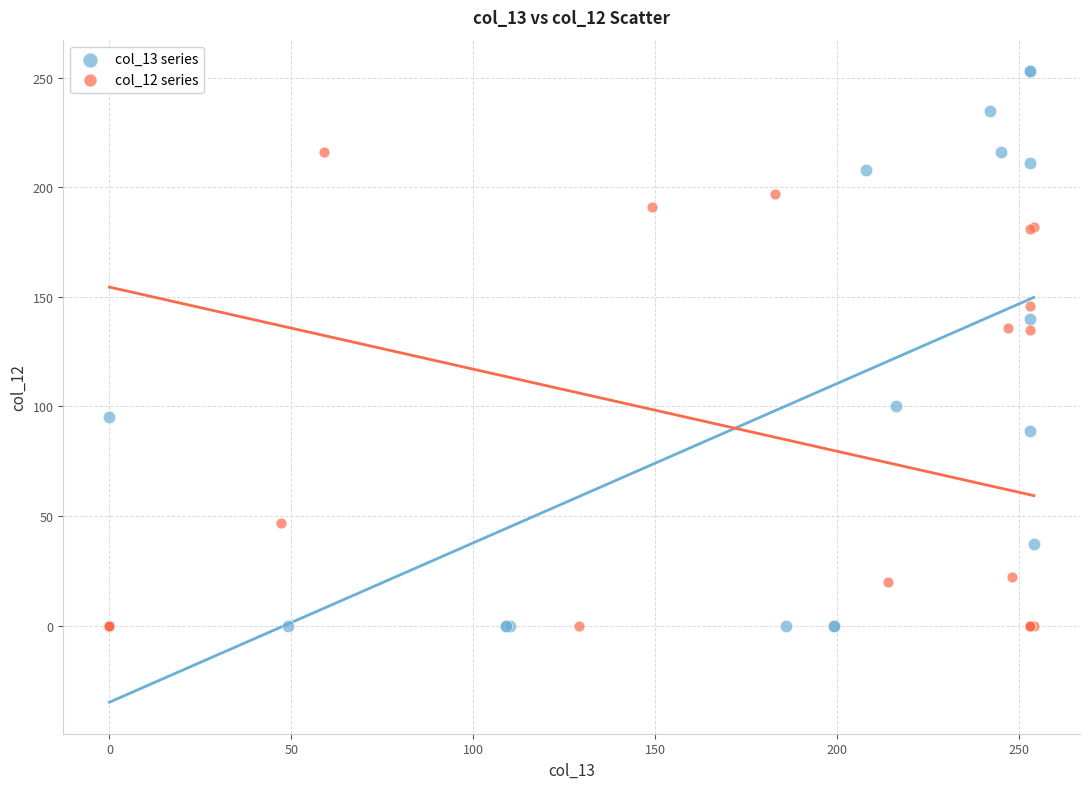

Which series has the widest spread of Y values?

col_13 series